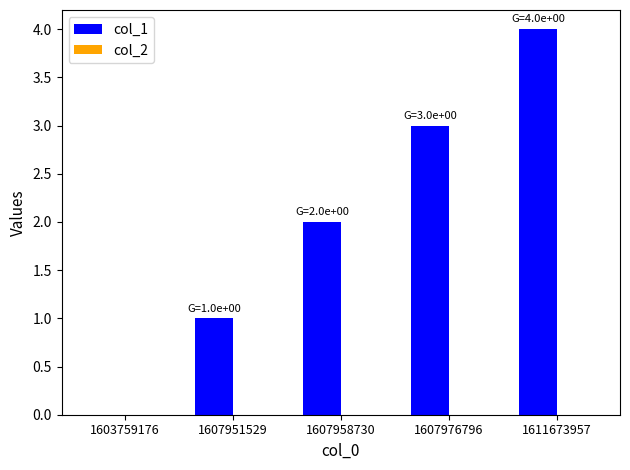

The chart shows a value of 2 at 1607951529. True or false?

False